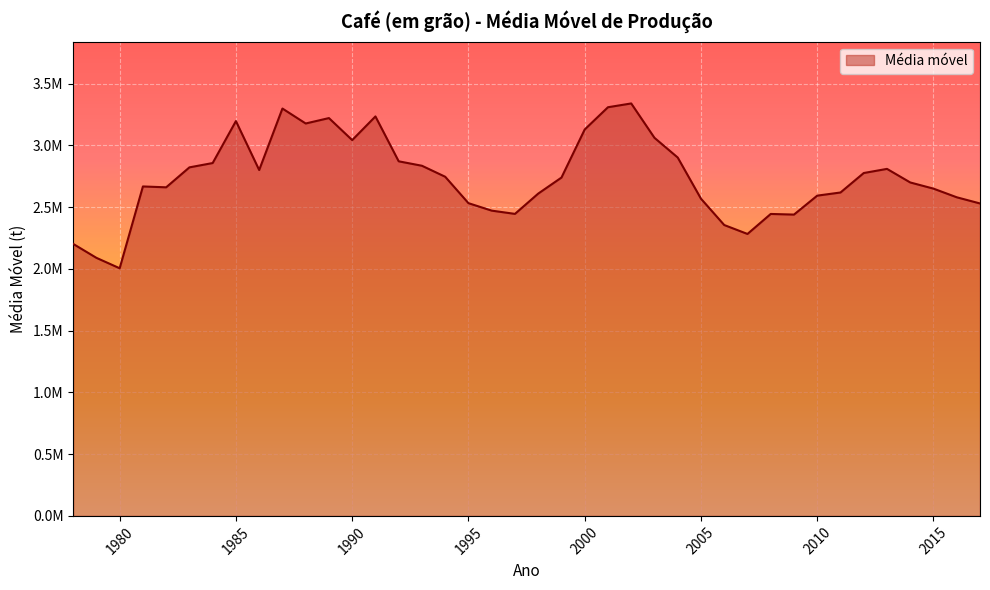

List the labels in order of value, smallest first.

1980, 1979, 1978, 2007, 2006, 2009, 2008, 1997, 1996, 2017, 1995, 2005, 2016, 2010, 1998, 2011, 2015, 1982, 1981, 2014, 1999, 1994, 2012, 1986, 2013, 1983, 1993, 1984, 1992, 2004, 1990, 2003, 2000, 1988, 1985, 1989, 1991, 1987, 2001, 2002